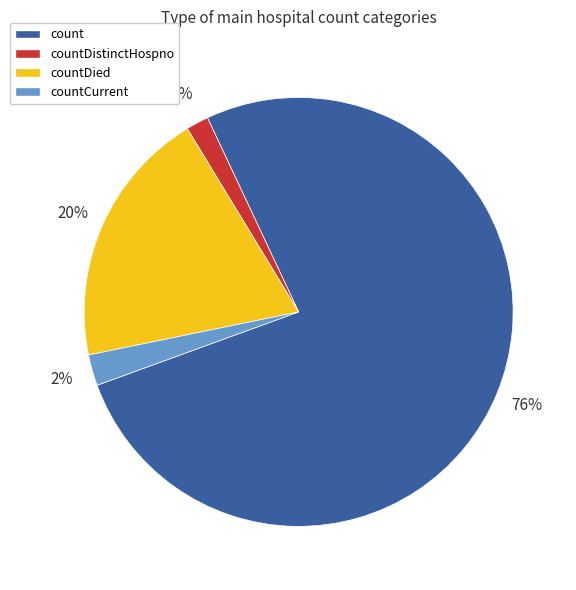

To the nearest percent, what is the average slice percentage?

25%